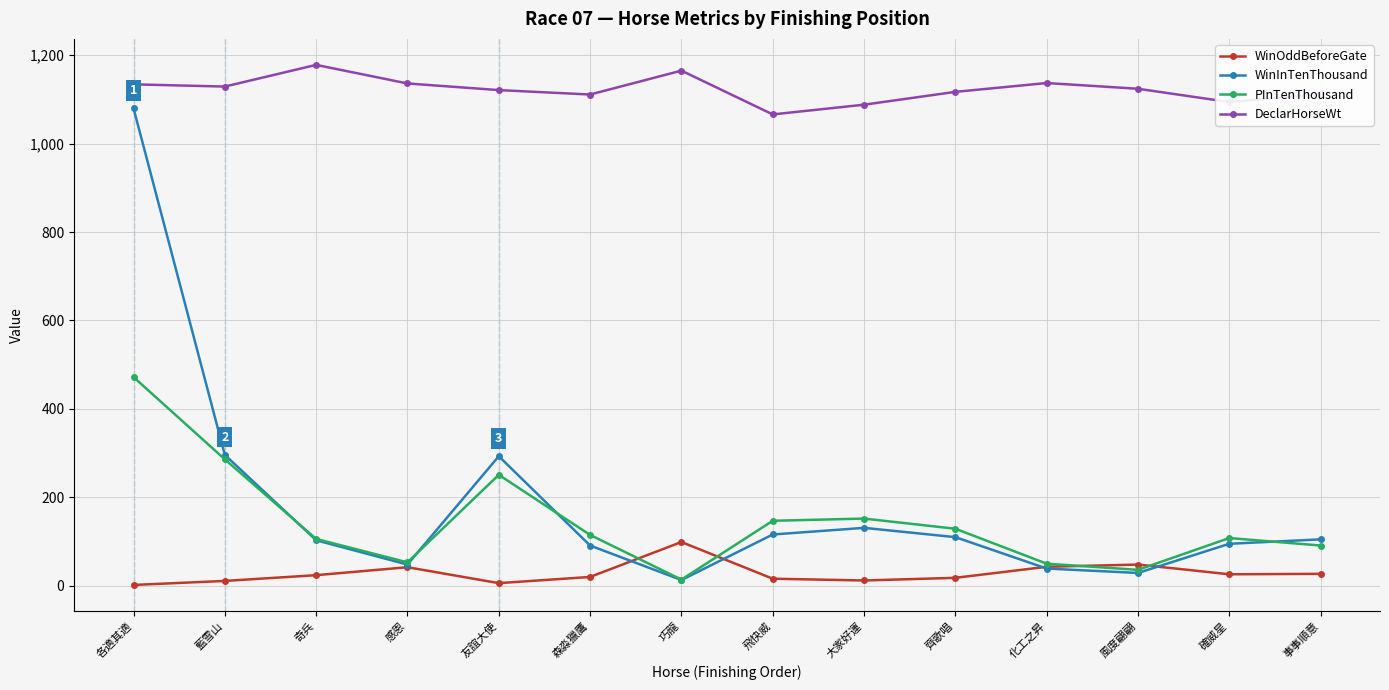

What are all the series names shown in the legend?

WinOddBeforeGate, WinInTenThousand, PInTenThousand, DeclarHorseWt